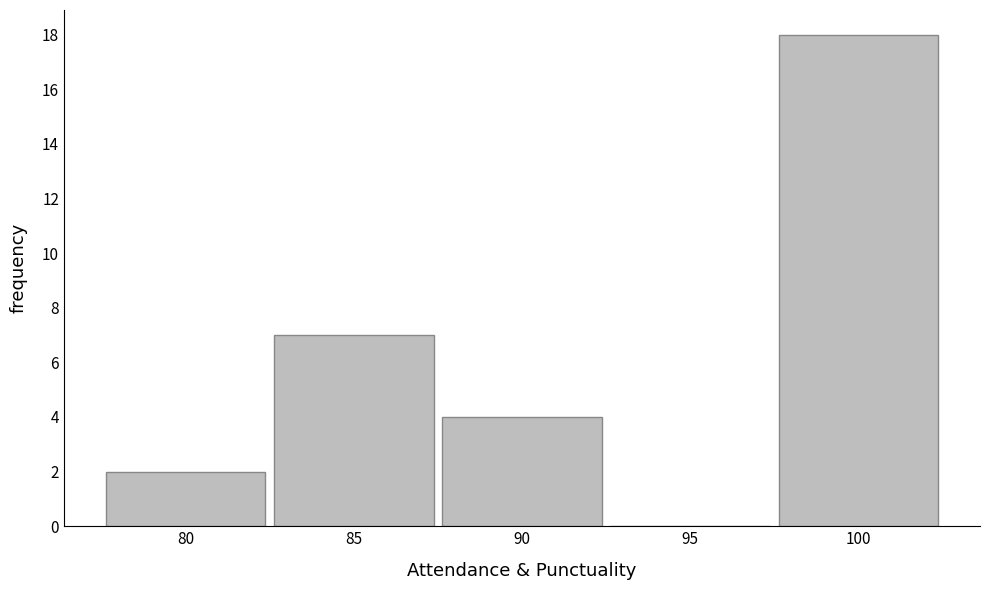

Reading left to right, list every bar in this chart as the range it spans on the x-axis followed by its height. The values are not printed on the chart, so give them approximately, as read against the axis.

77.5 to 82.5: 2
82.5 to 87.5: 7
87.5 to 92.5: 4
92.5 to 97.5: 0
97.5 to 102.5: 18